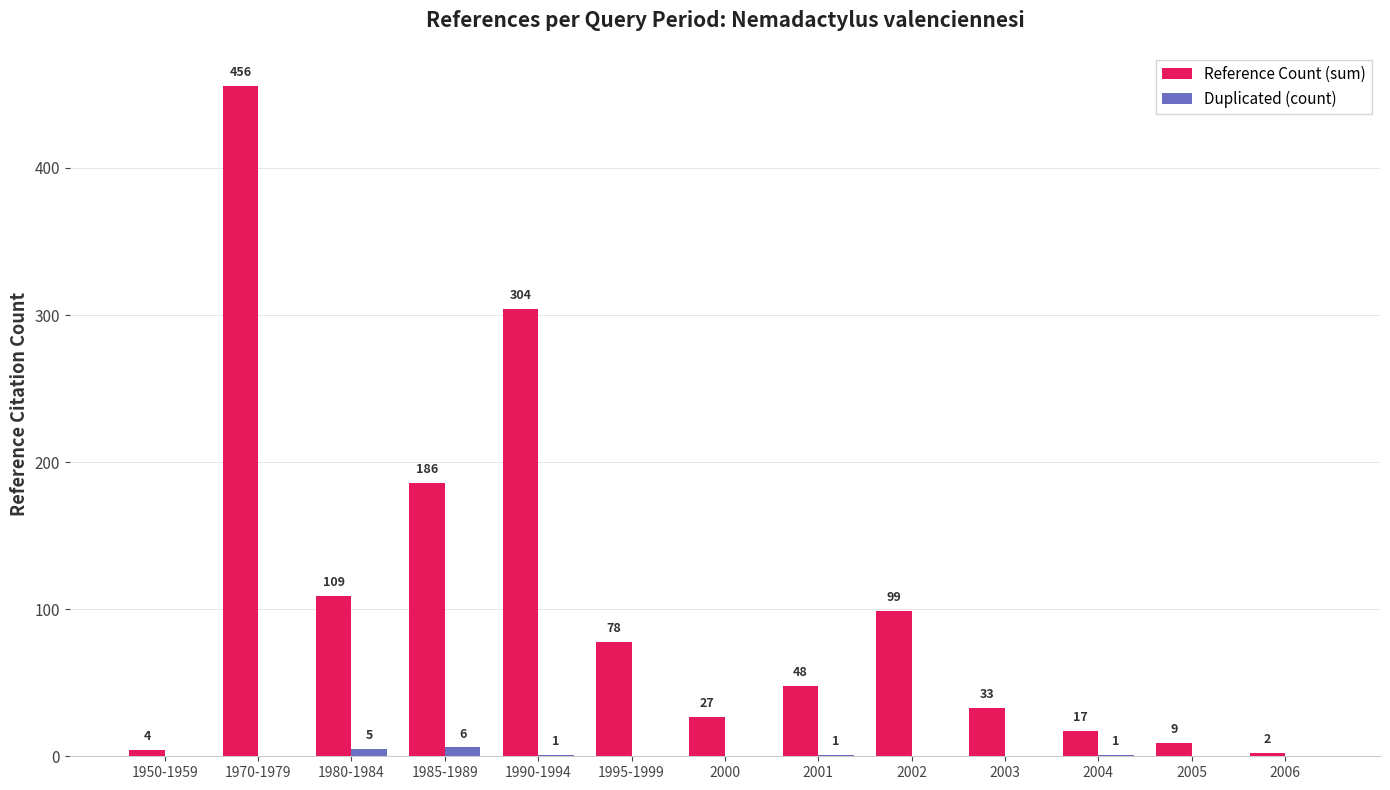

What is the maximum value shown in the chart?

456